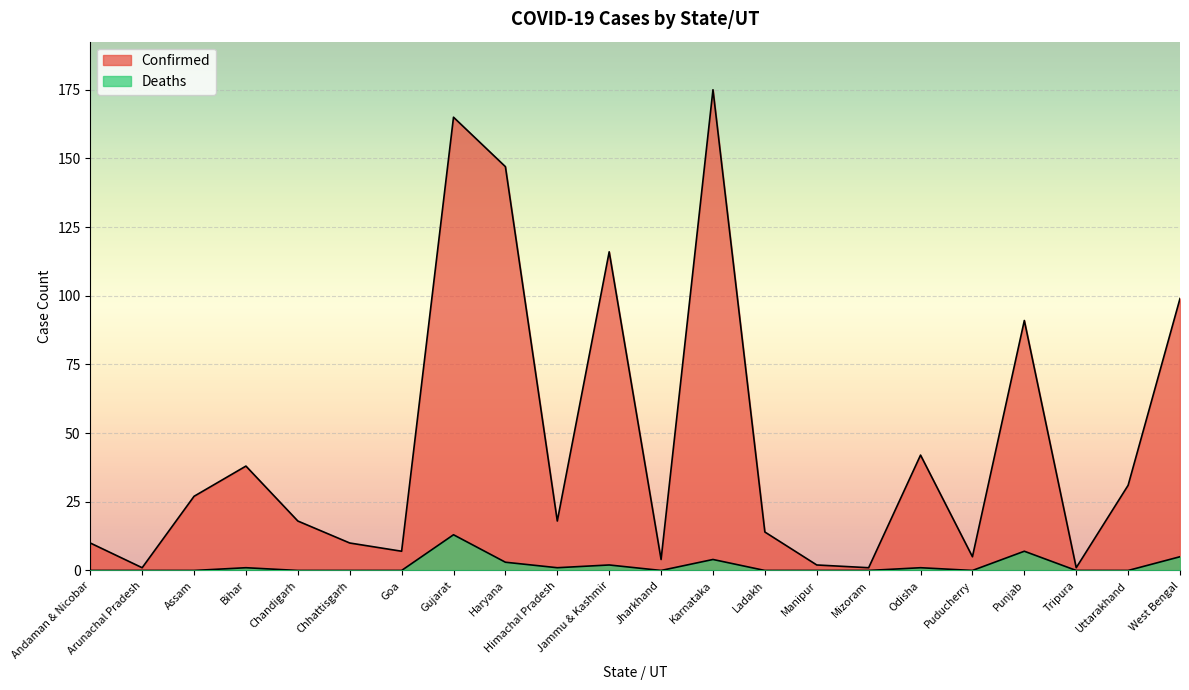

True or false: Deaths has more than 1 interior local peaks.

True